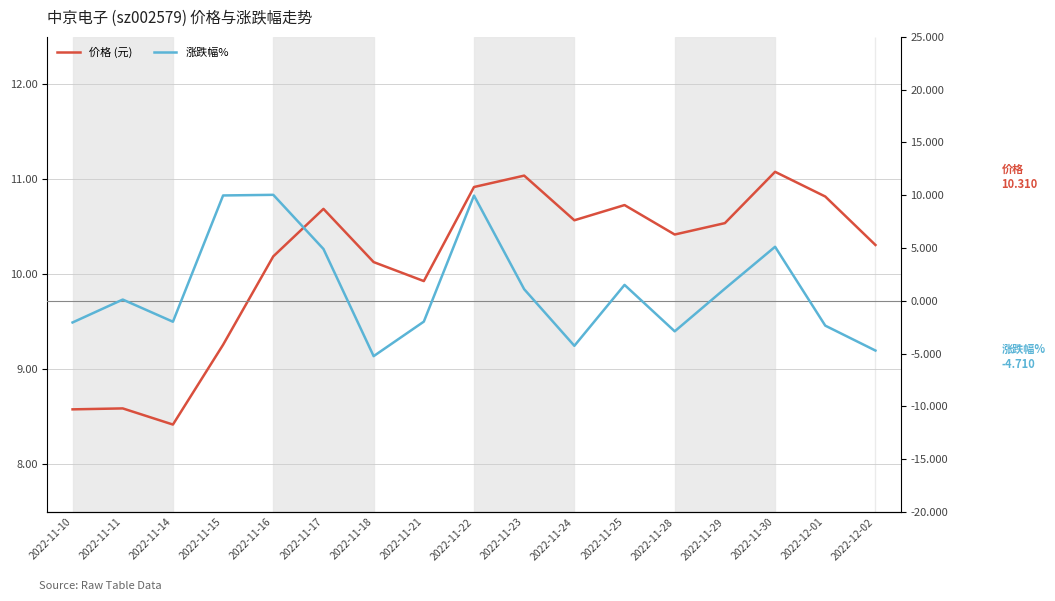

What is the difference between the second highest and minimum values in the 涨跌幅% series?

15.2